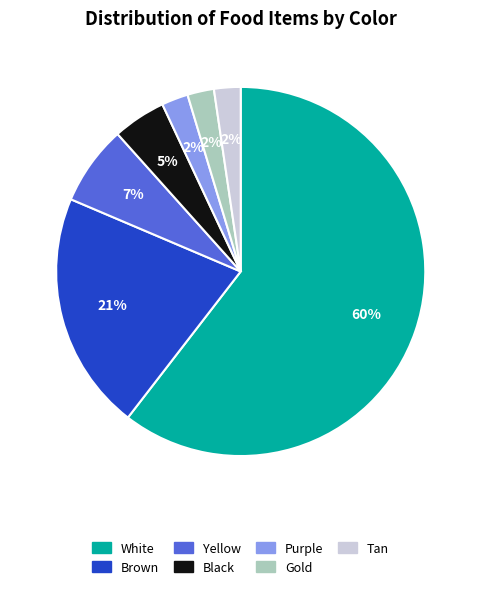

How many segments does this pie chart have?

7